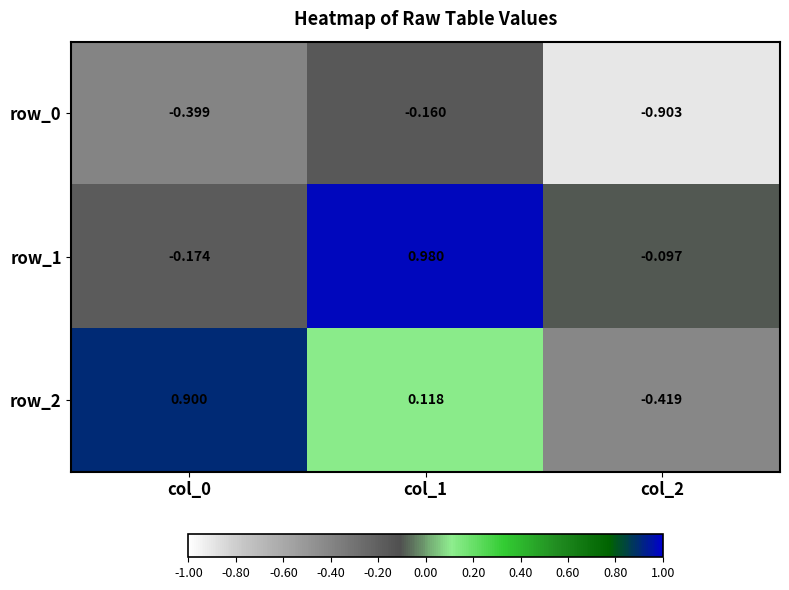

Which label corresponds to the smallest value in the chart?

col_2